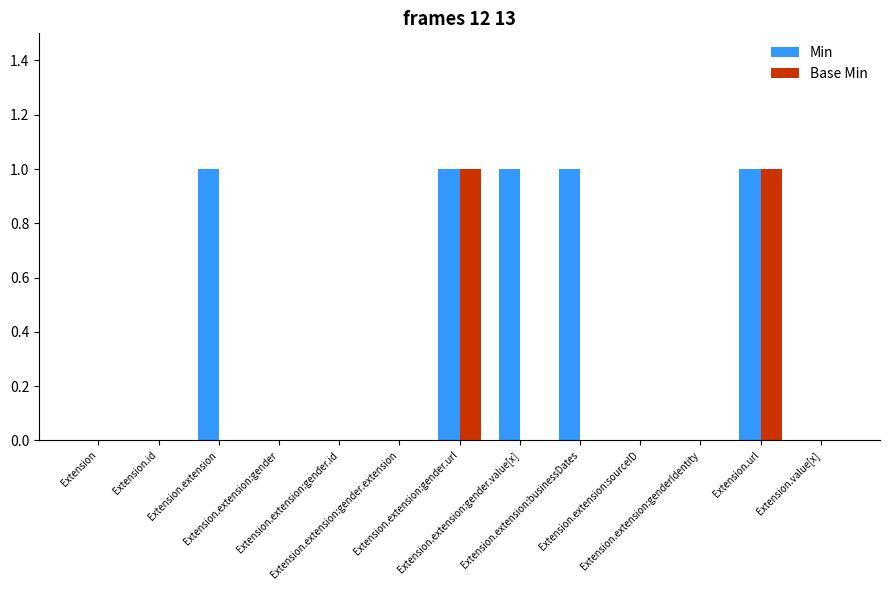

Is the value of Min at Extension.extension:businessDates greater than the value of Base Min at Extension.extension:gender.extension?

Yes